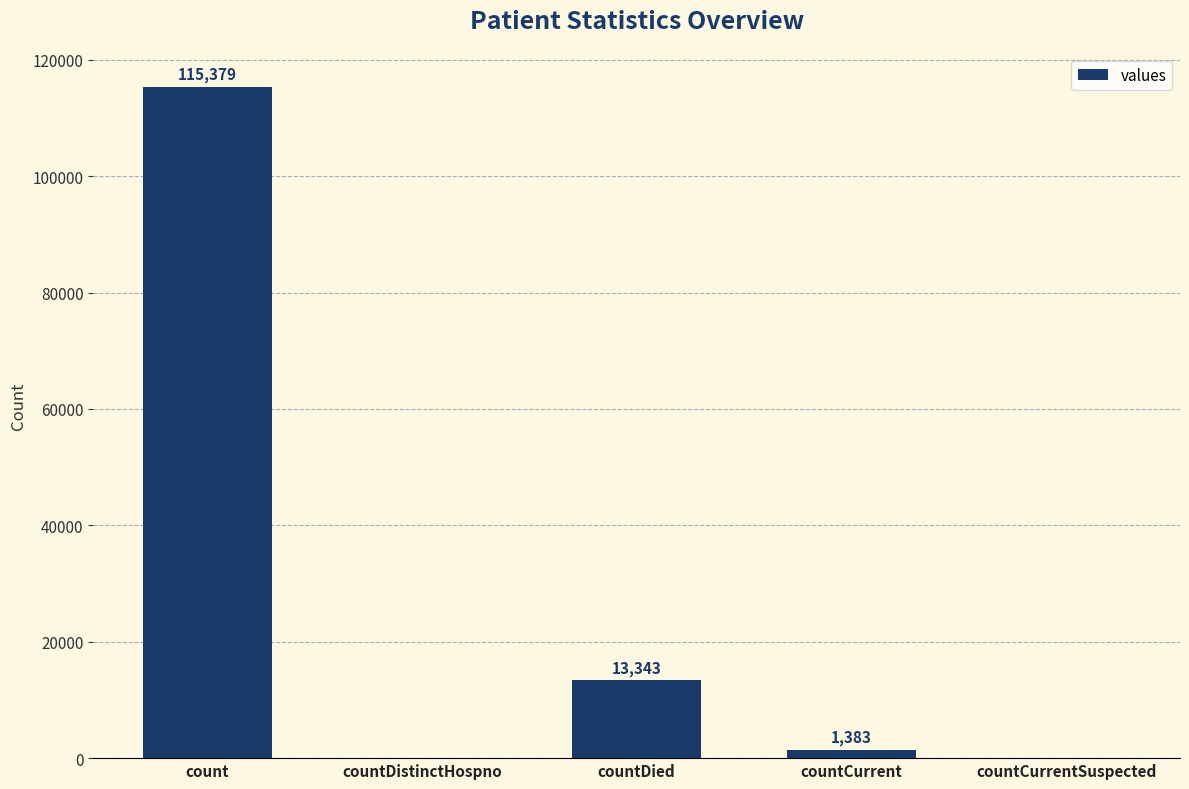

What is the sum of the values at countDistinctHospno and count?

115379